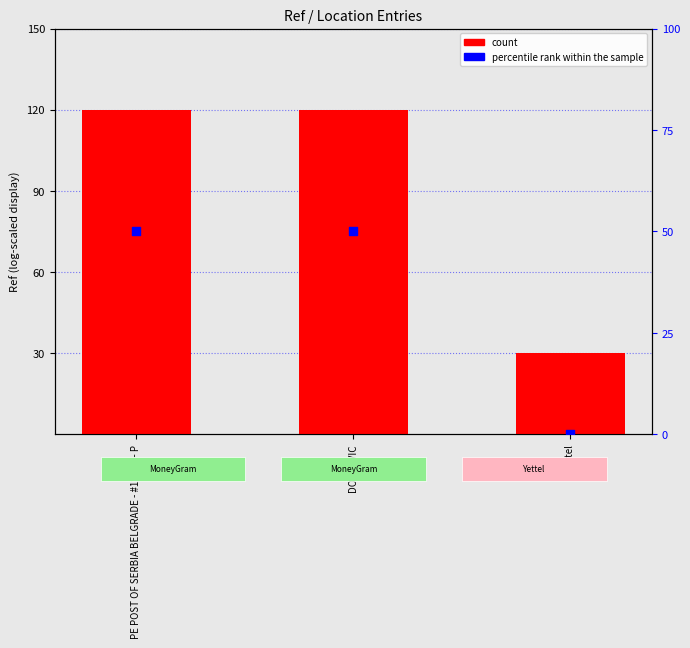

At how many categories does at least one series exceed 93?

2